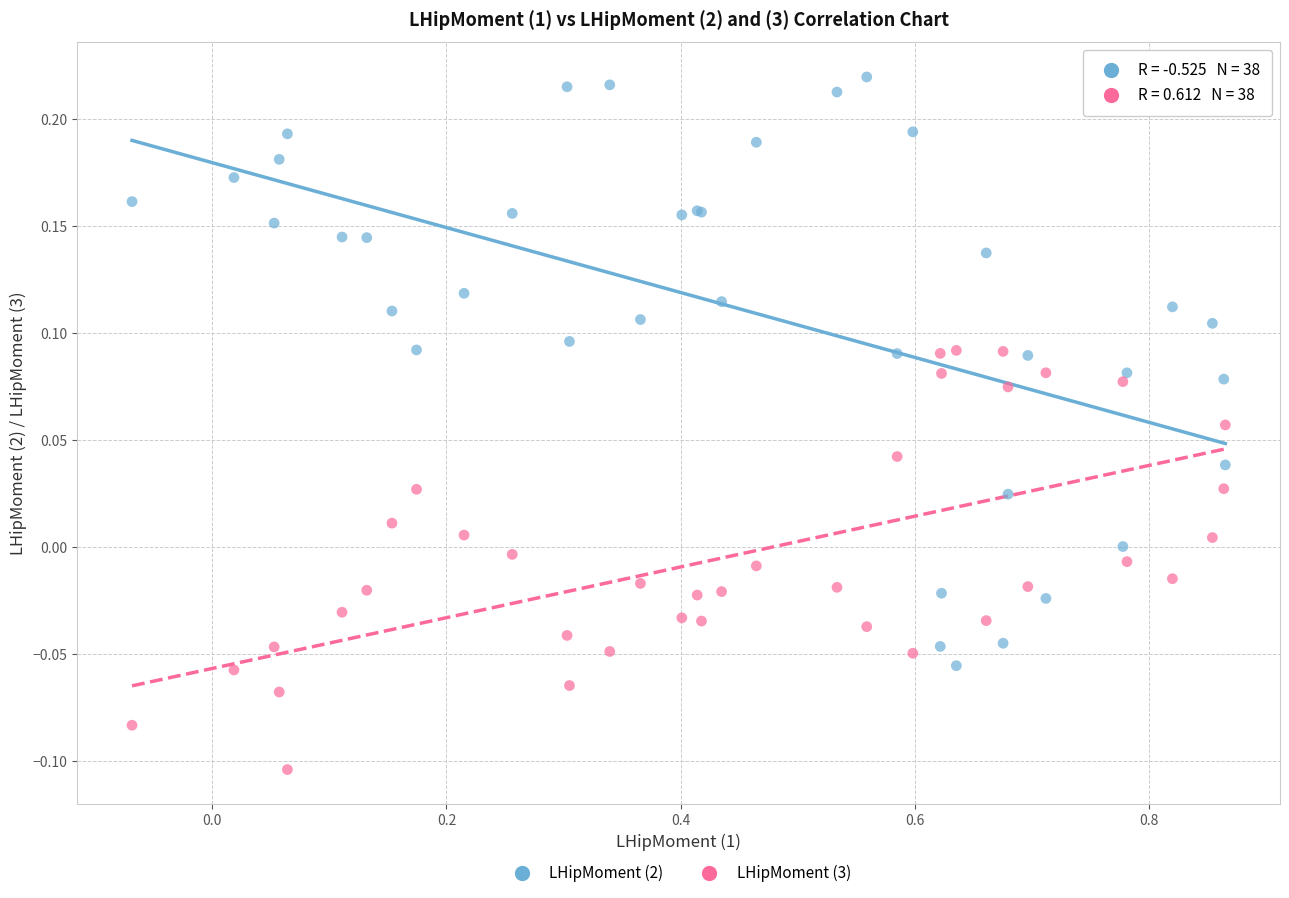

Which series contains the highest Y value?

LHipMoment (2)